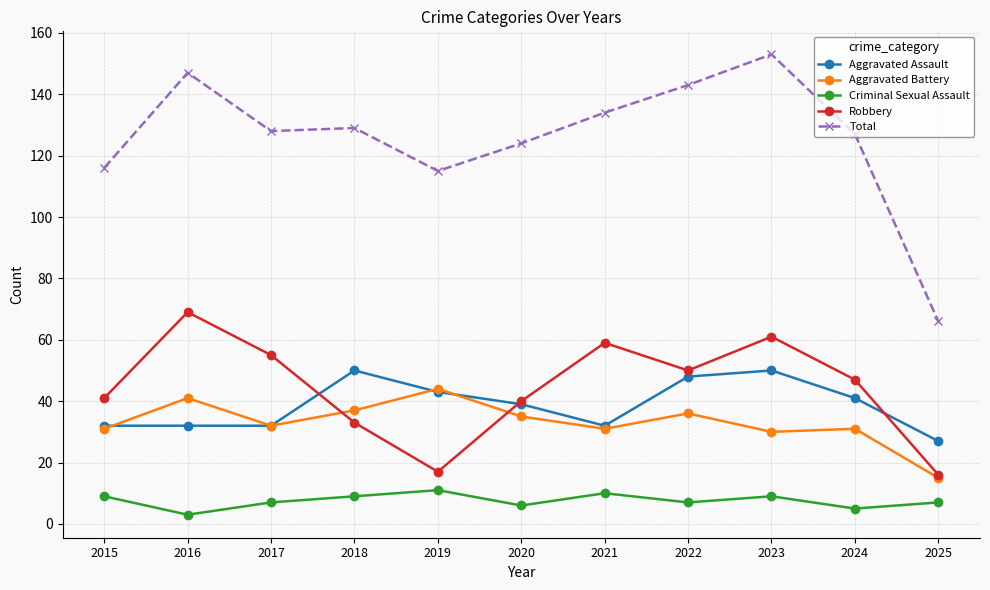

In Total, how many points are higher than both neighbors (excluding endpoints)?

3